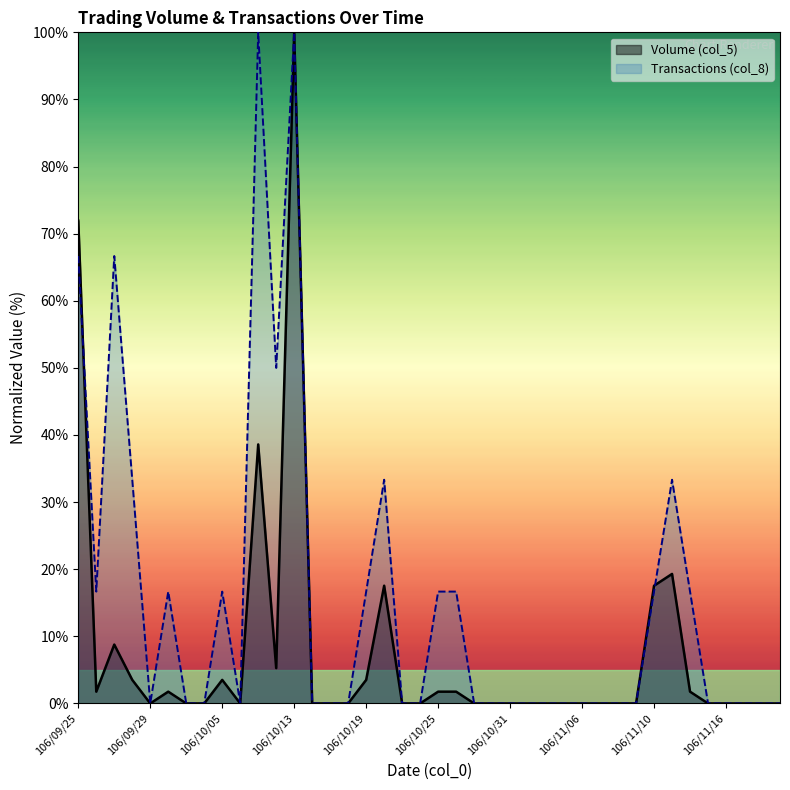

What is the label of the 25th point from the right?

106/10/18